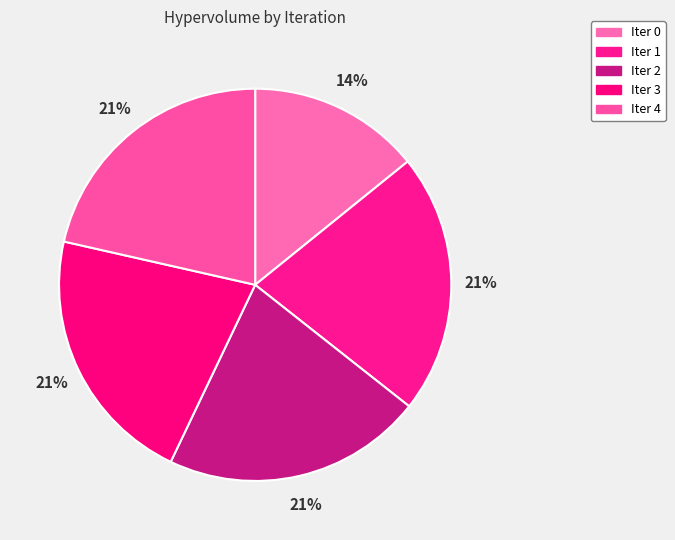

How many slices are in this pie chart?

5